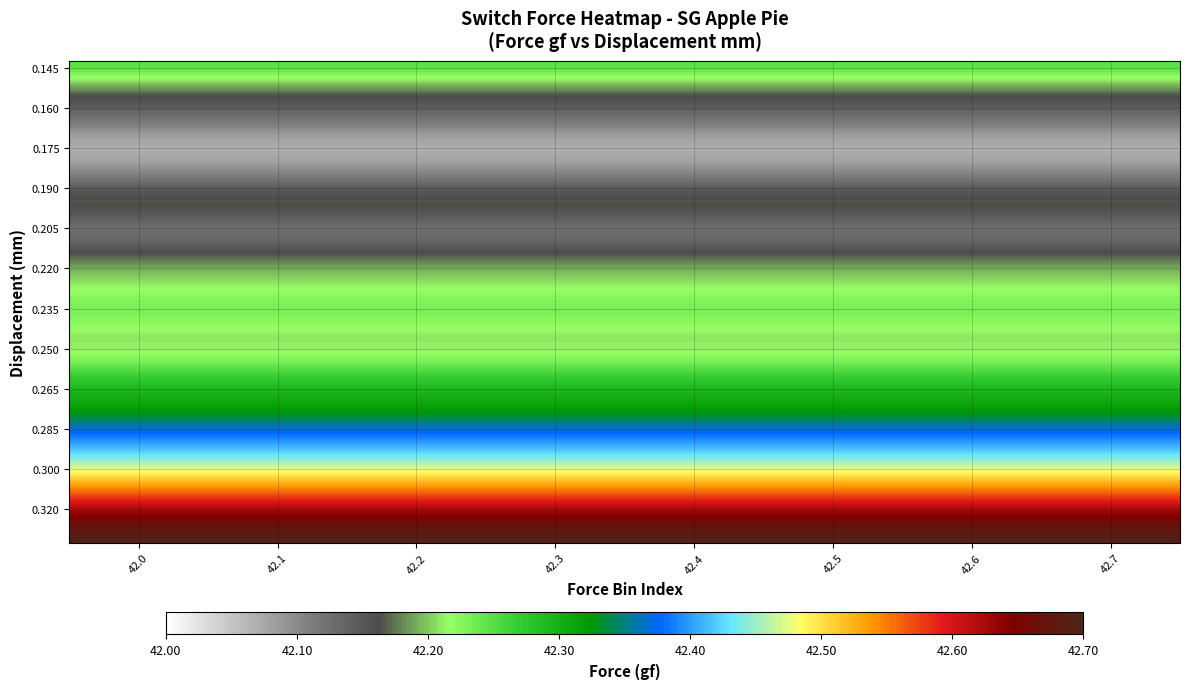

Between 42.7 and 42.5, which is larger?

42.7